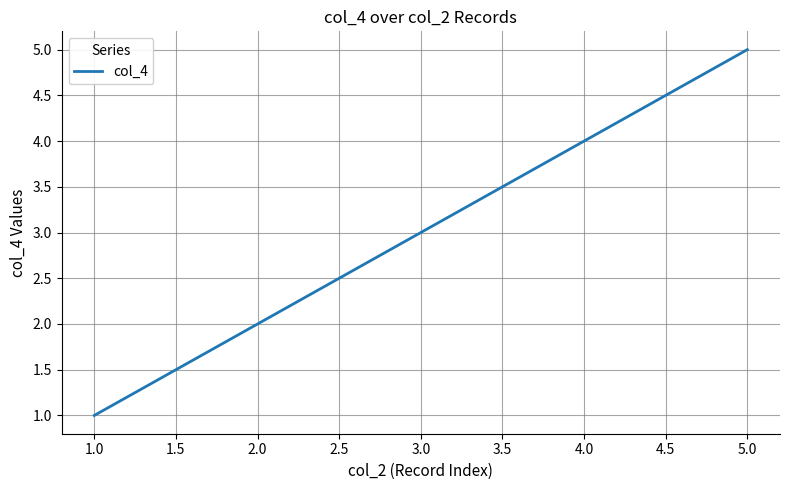

The chart shows a value of 8 at 5.0. True or false?

False